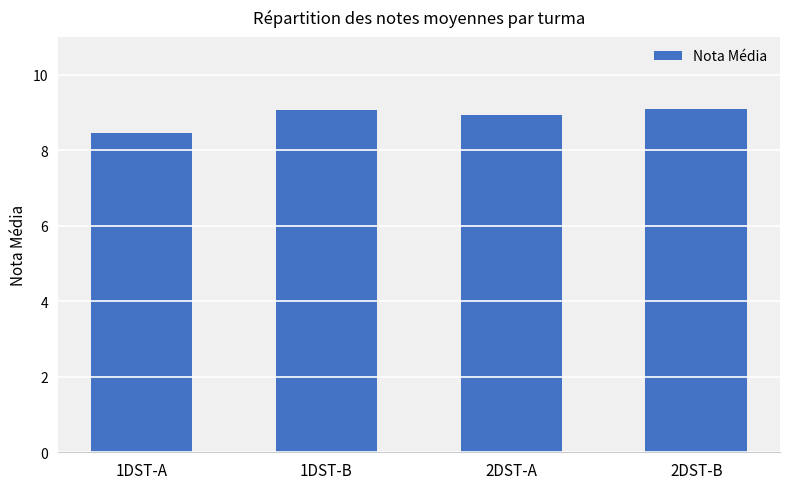

What is the value of the 1st bar from the left?

8.5